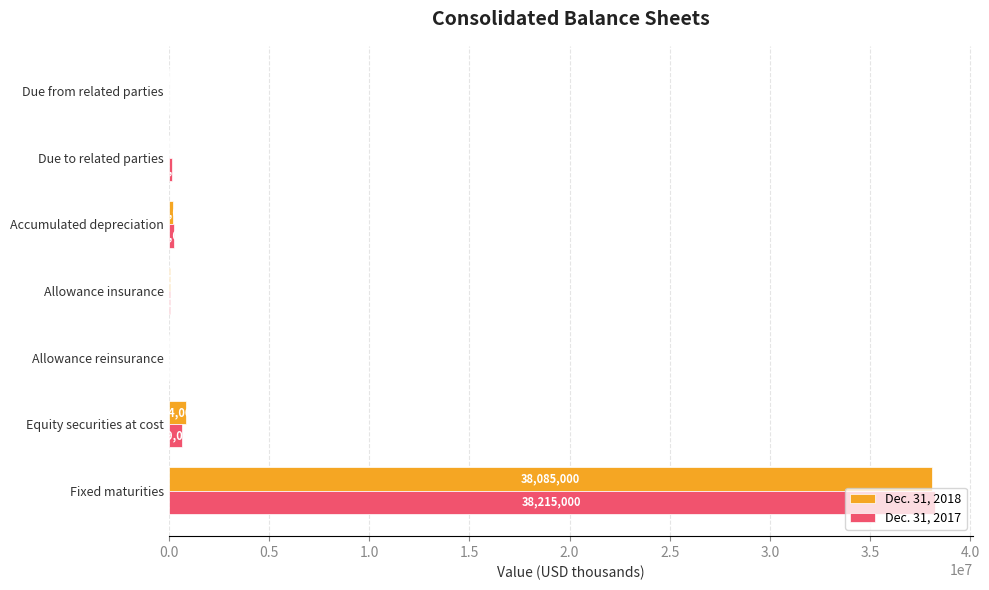

Which category has the highest value across all series?

Fixed maturities